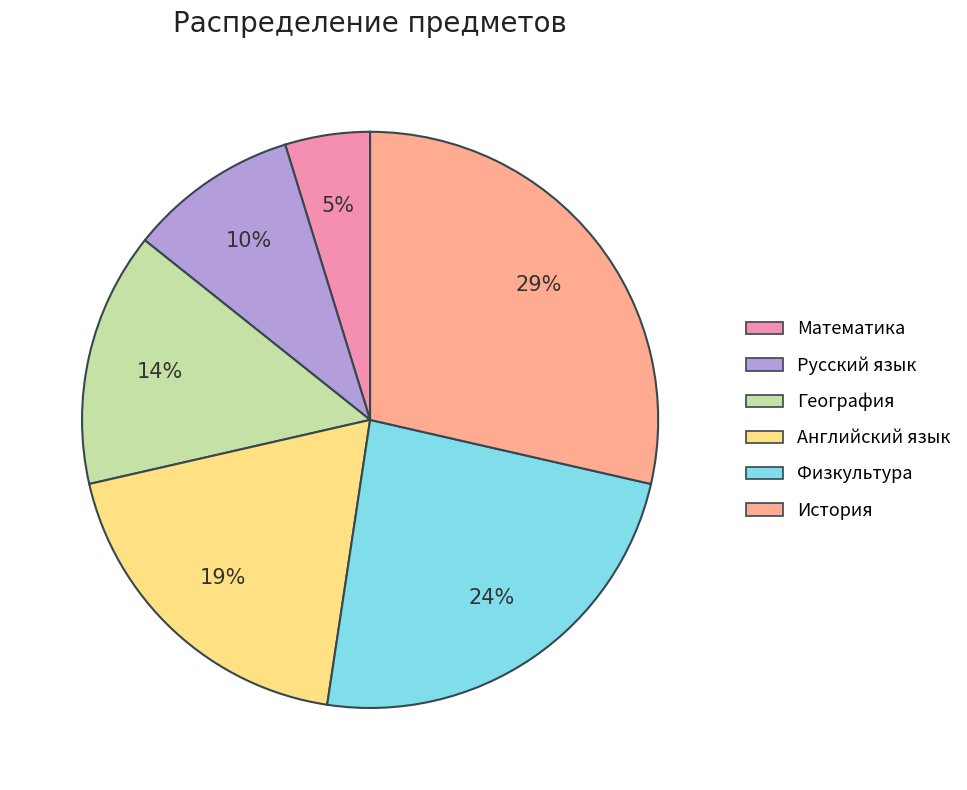

Is there any slice that represents more than half of the pie?

No